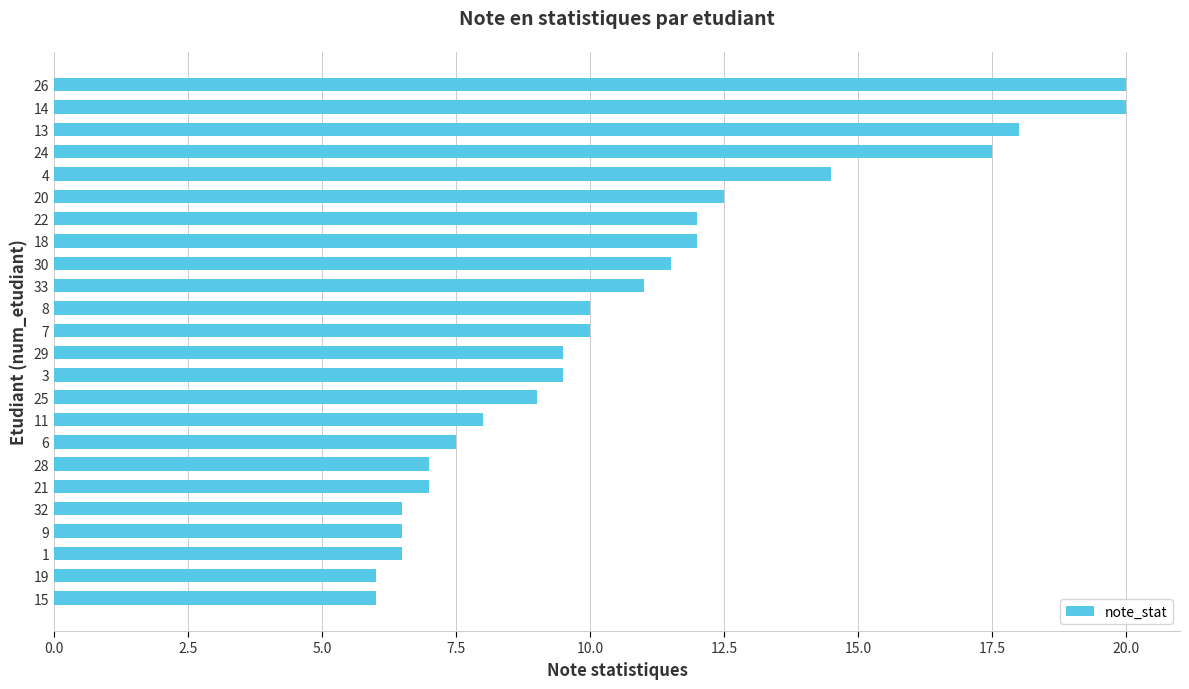

What is the change in value from 7 to 14?

+10.0